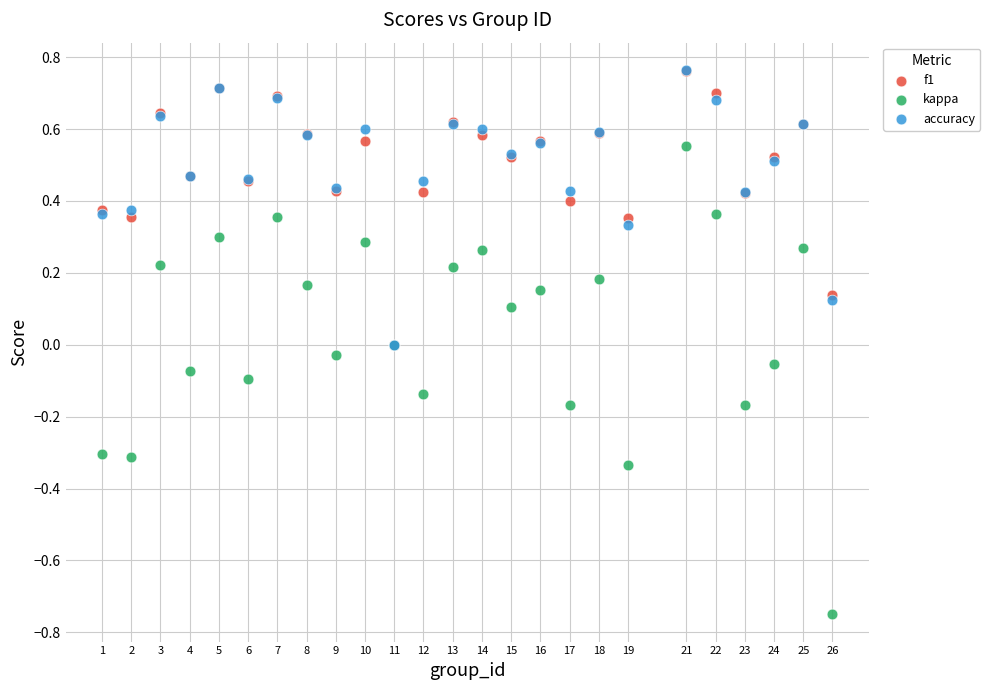

What are all the series names shown in the legend?

f1, kappa, accuracy